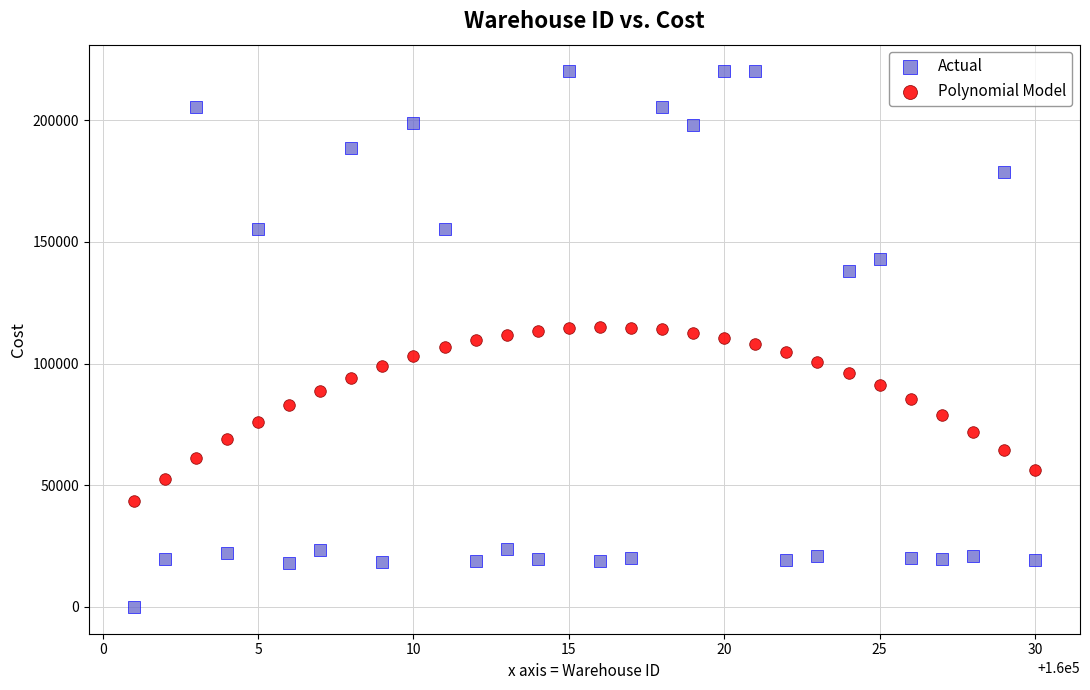

What are all the series names shown in the legend?

Actual, Polynomial Model